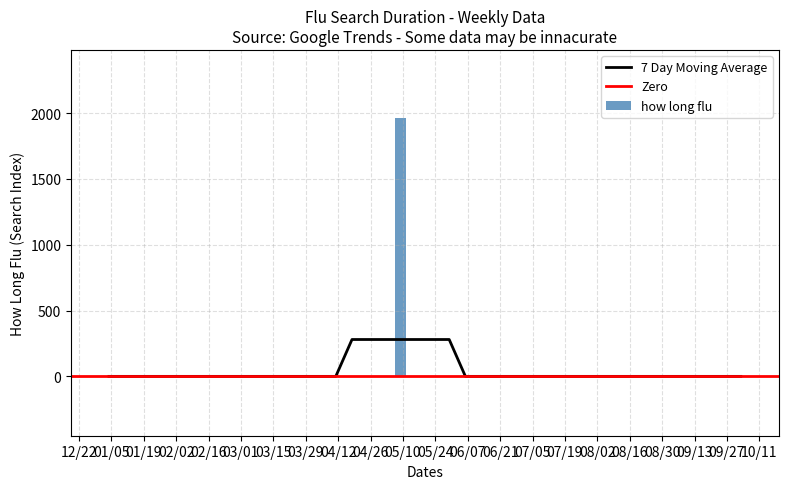

What is the maximum value for how long flu?

1960.3